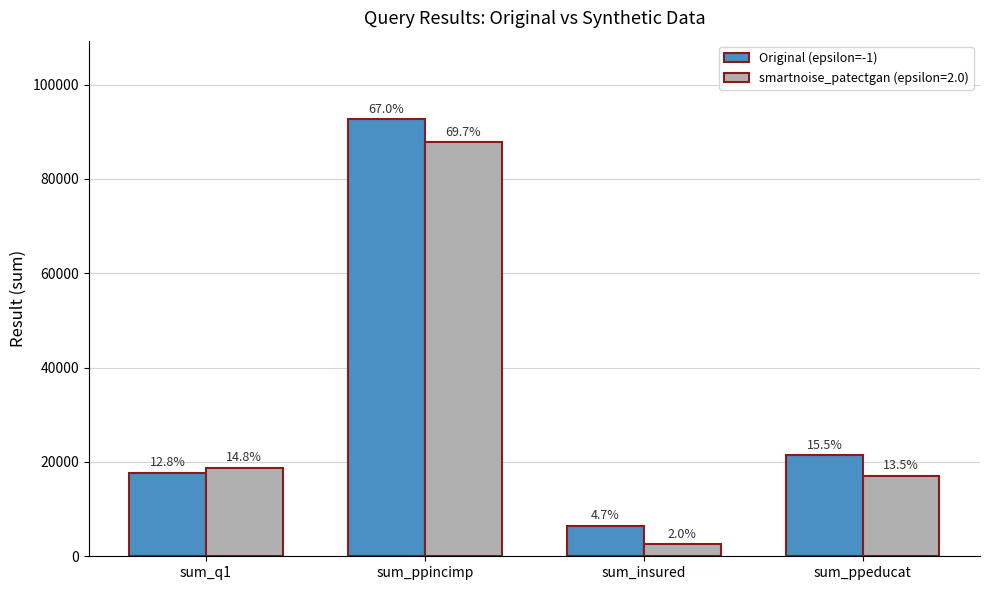

Are the bars grouped side by side (vs. stacked)?

Yes